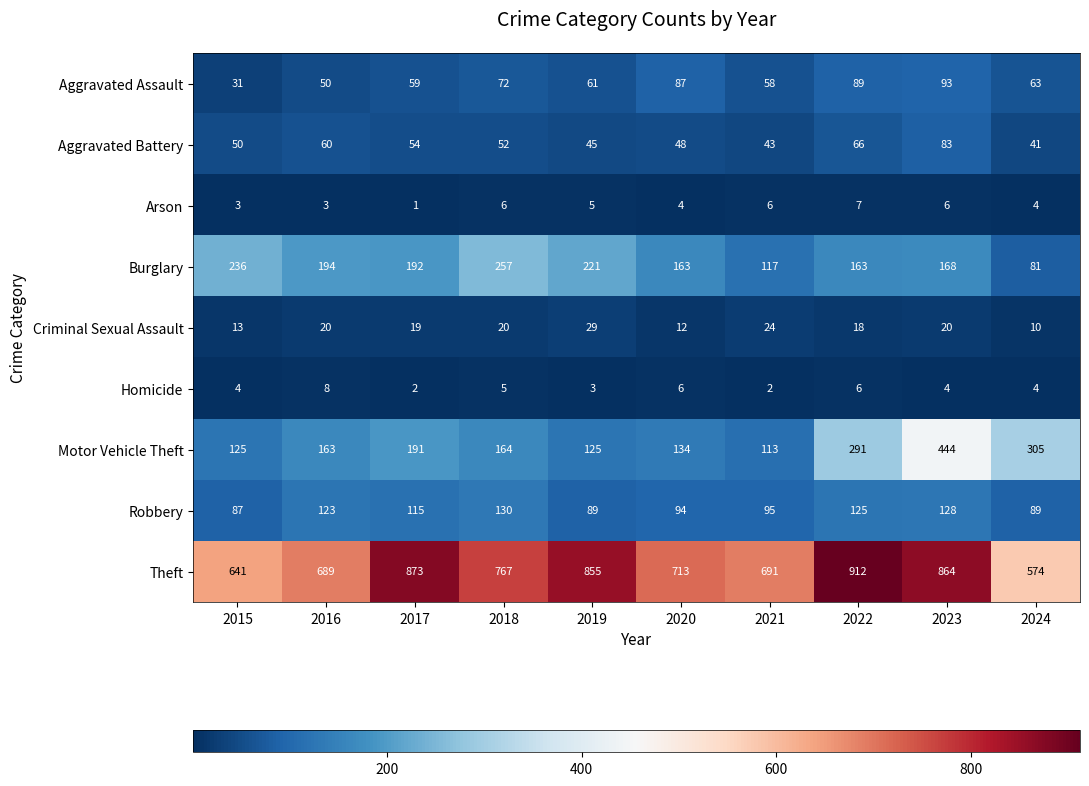

Where is Theft nearest to the value 743?

2018